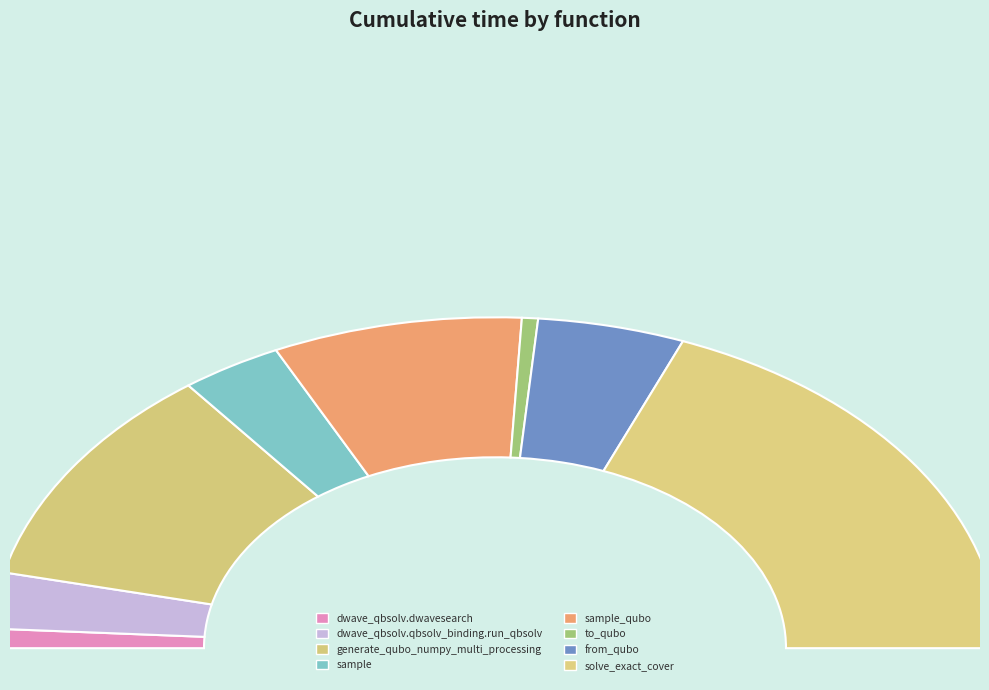

The solve_exact_cover slice represents 25% of the pie. True or false?

False